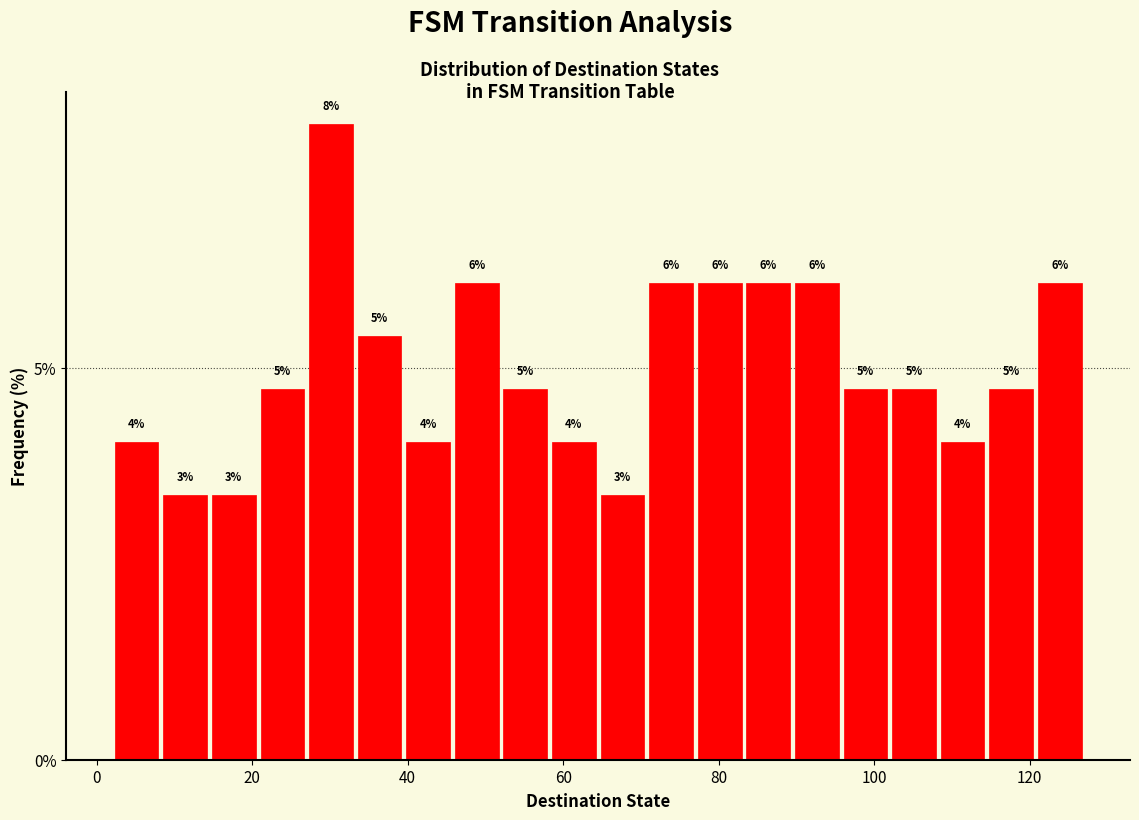

Around what value on the x-axis is the tallest bar? Give the approximate position of its centre, as read against the axis.

30